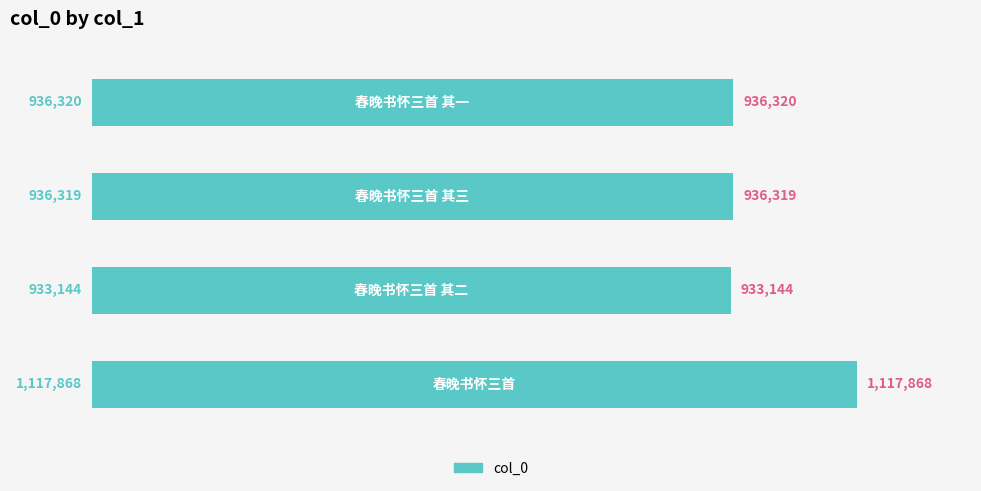

What is the difference between the maximum and minimum values?

184724